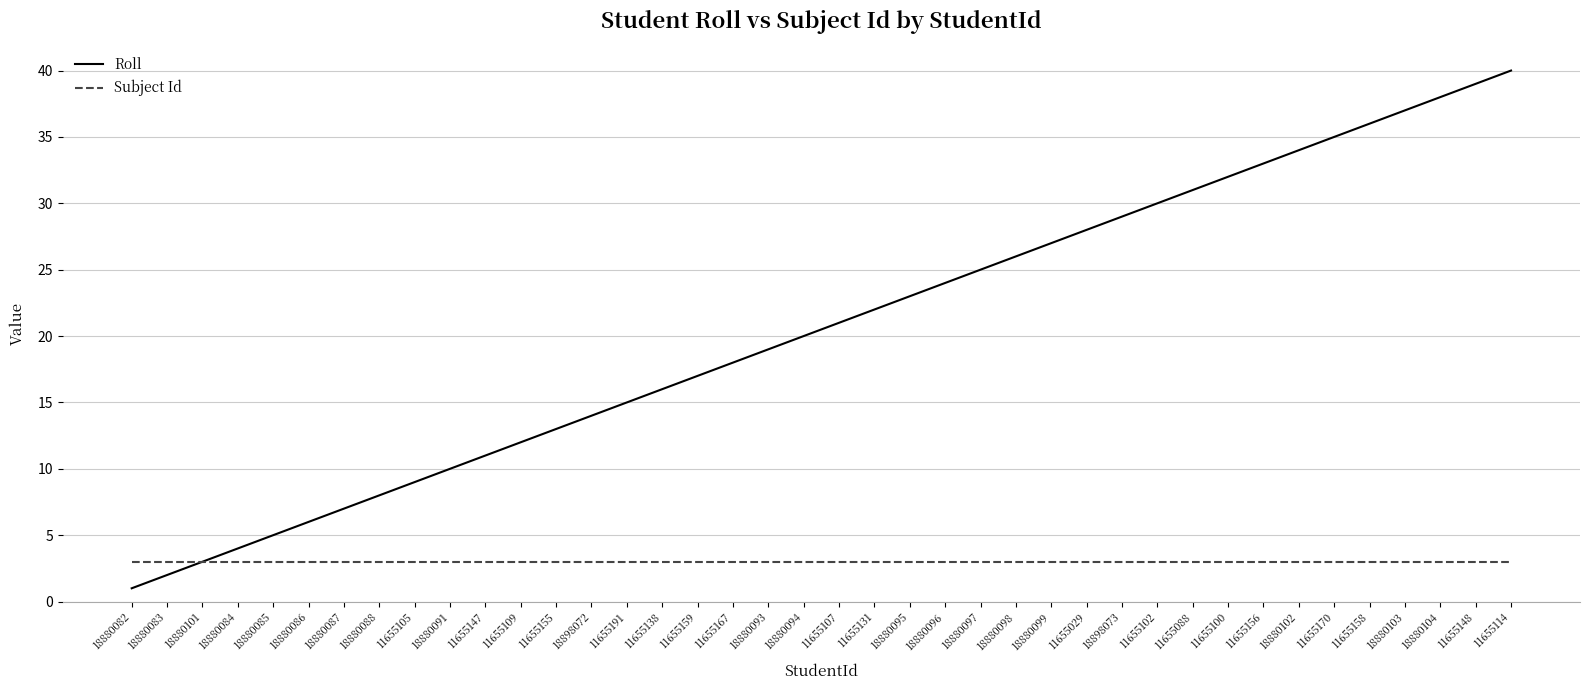

How many categories are shown in the chart?

40